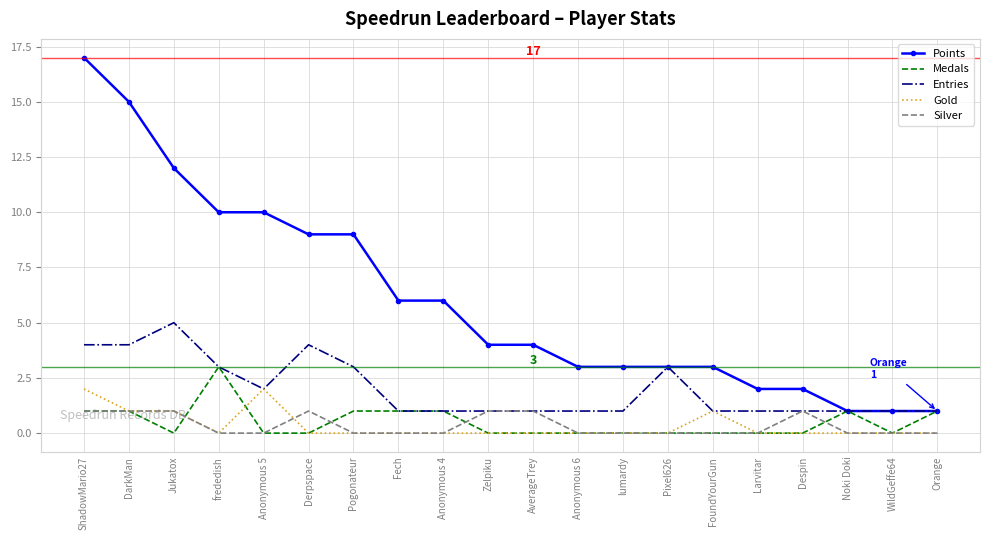

Which series has the largest total across all categories?

Points